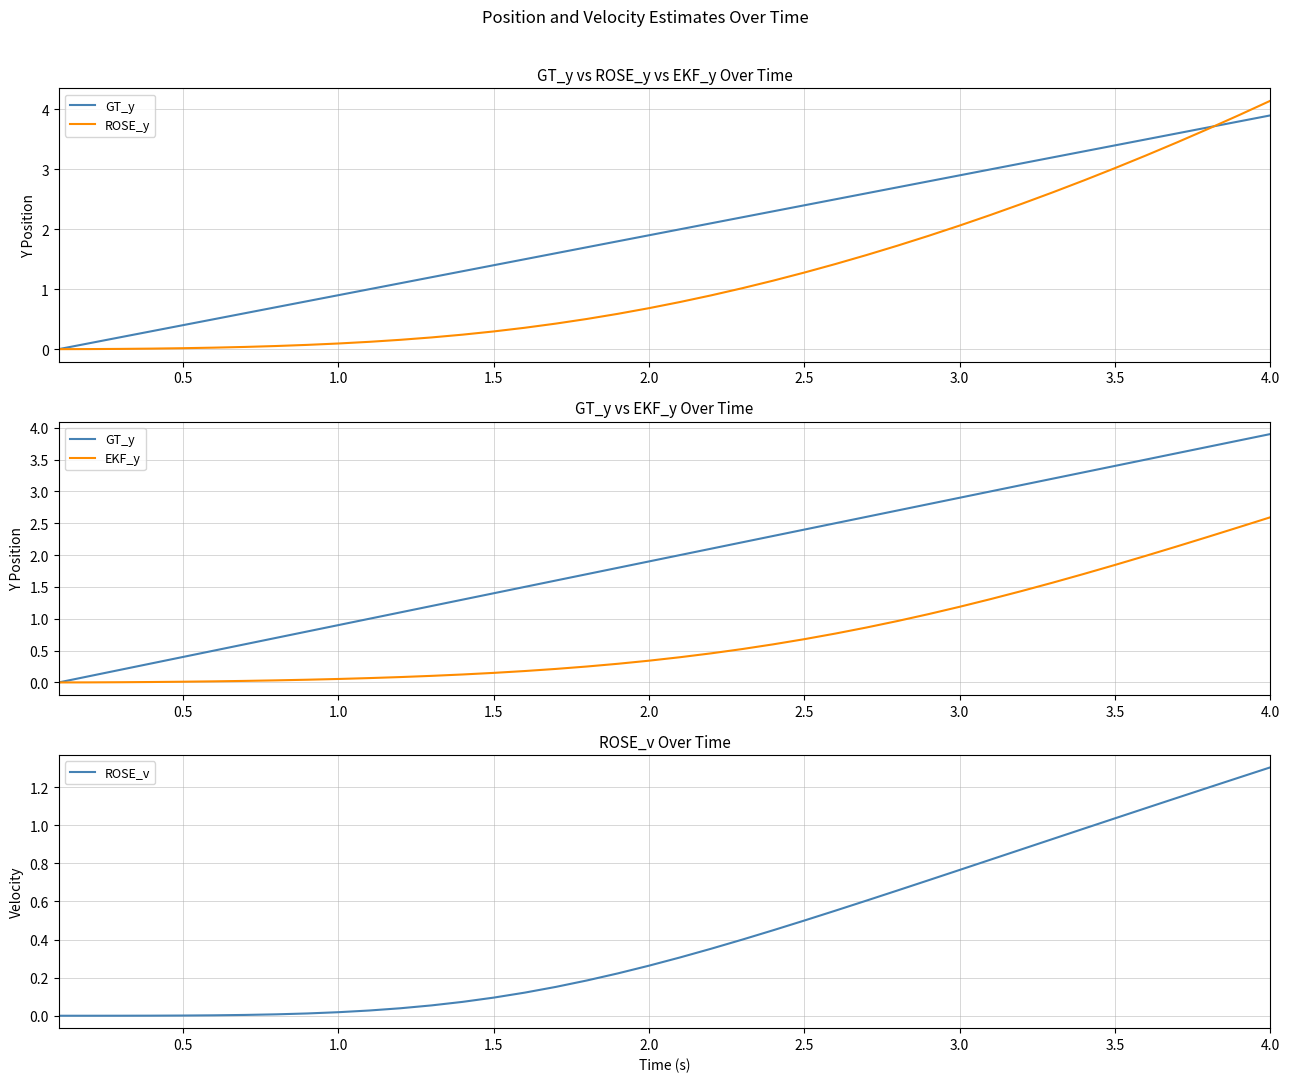

True or false: ROSE_y and EKF_y intersect in this chart.

False